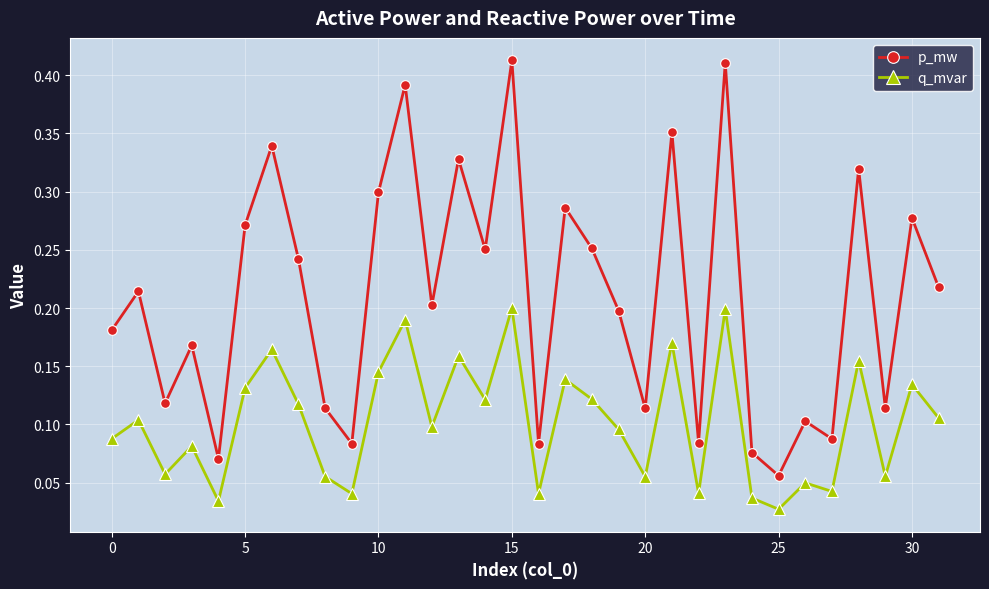

Which series has the largest total across all categories?

p_mw